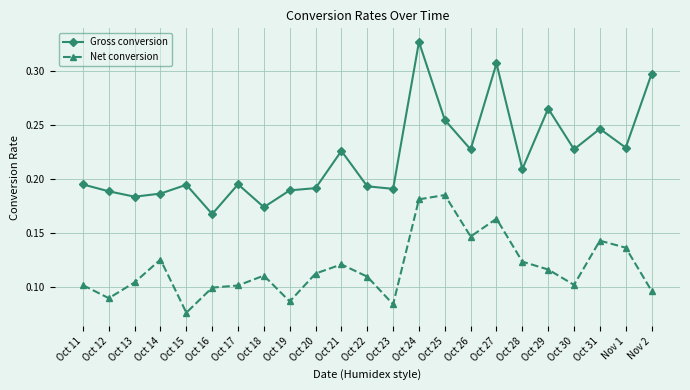

True or false: Net conversion and Gross conversion intersect in this chart.

False